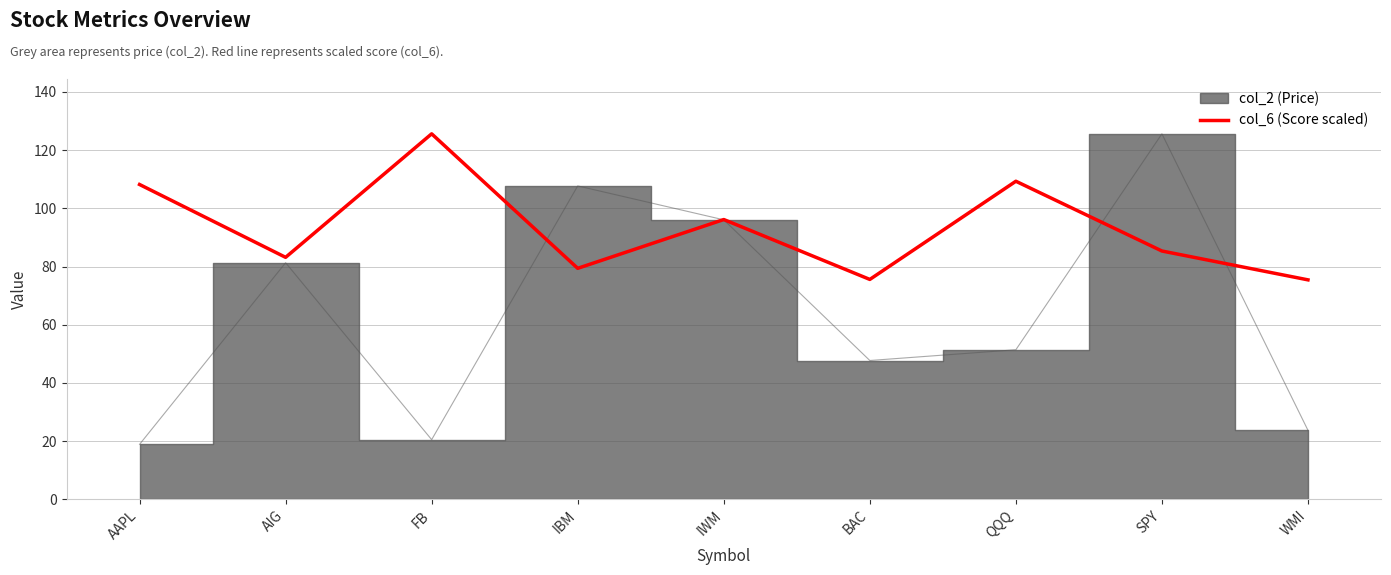

Which has a higher value, SPY or IWM?

IWM